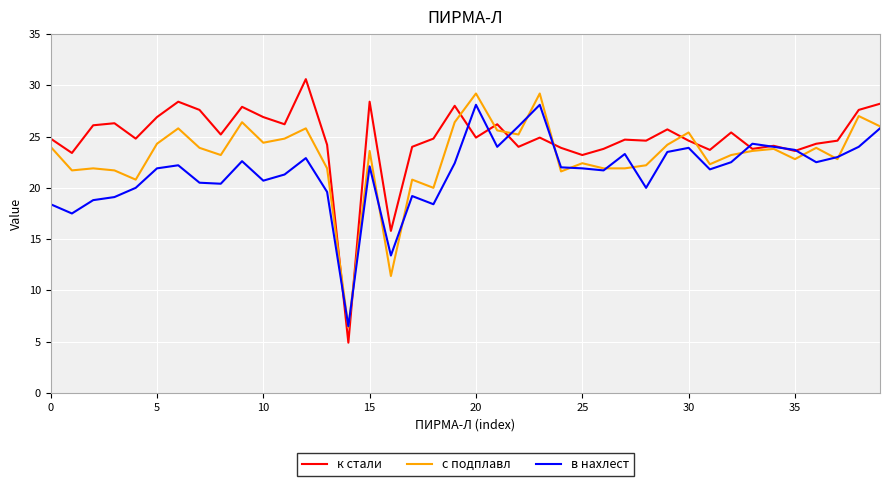

Which series has the largest total across all categories?

к стали